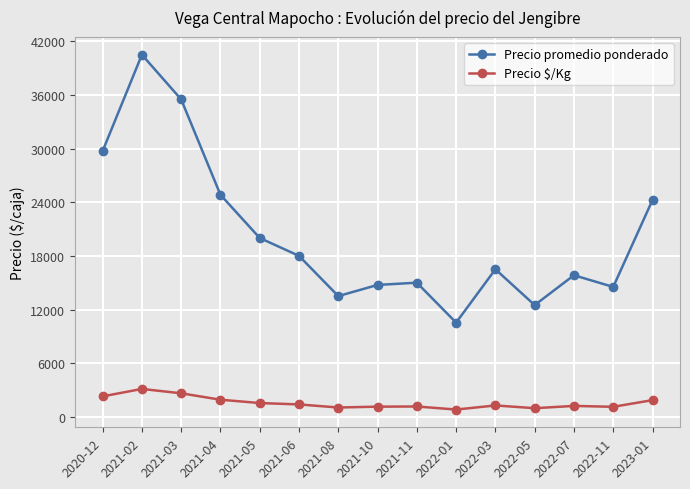

How many lines are shown in the chart?

2